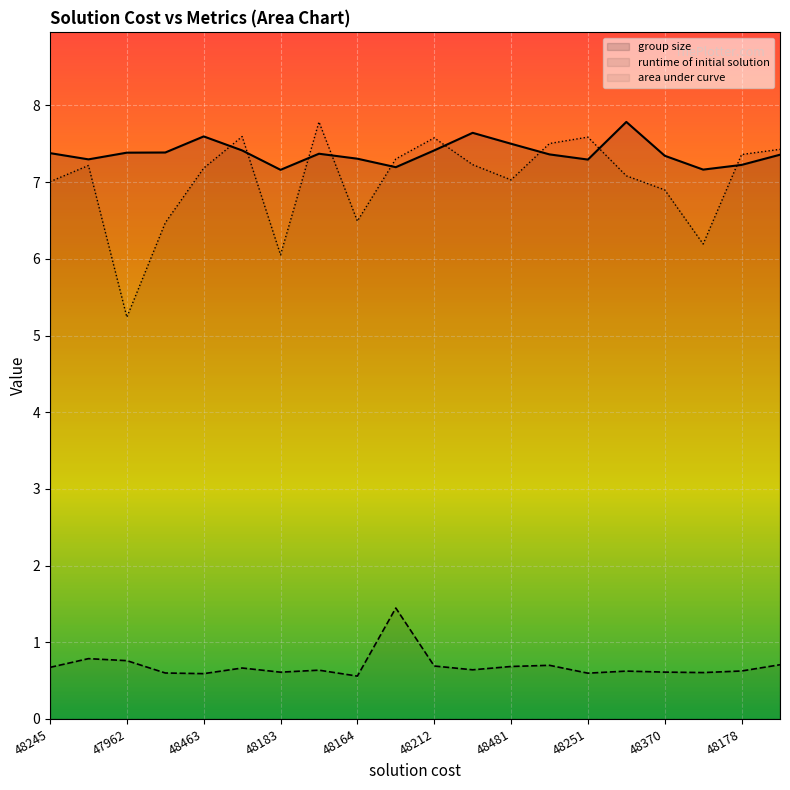

What is the sum of the area under curve values at 47962 and 48463?

12.4